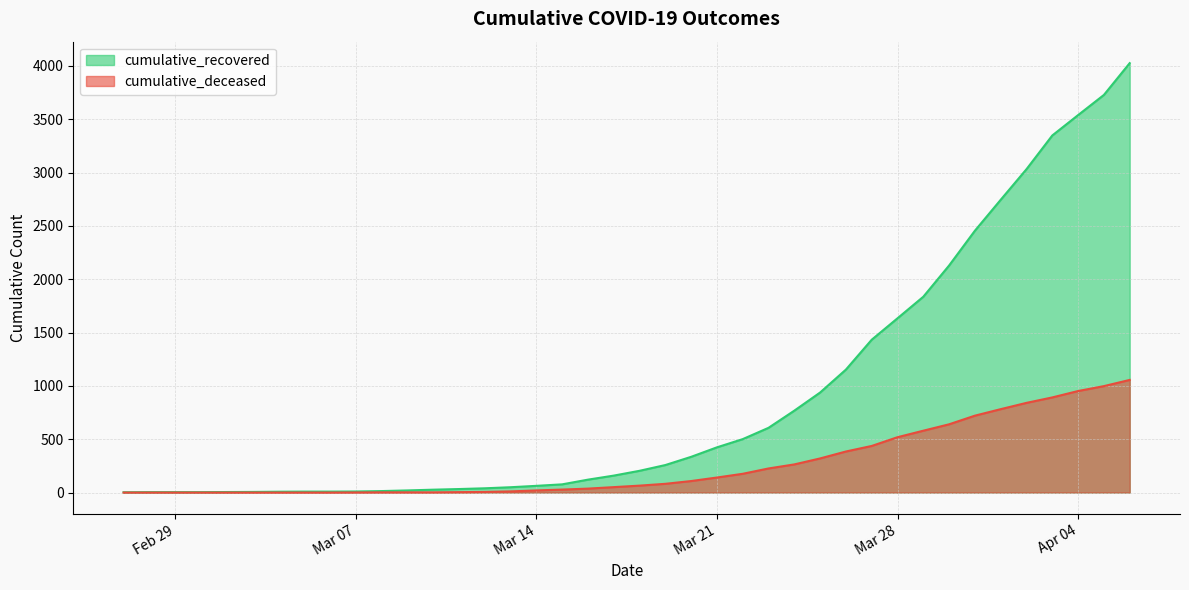

True or false: cumulative_recovered and cumulative_deceased intersect in this chart.

False